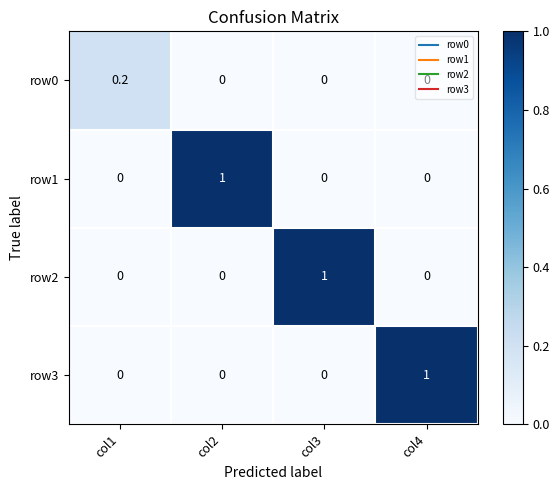

Count the row0 values in the range 0 to 1.

4